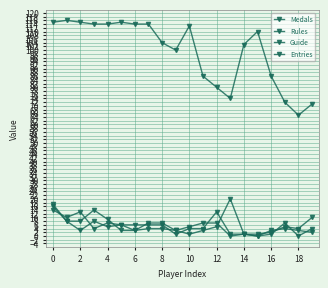

What is the difference between the maximum and second lowest values in the Medals series?

19